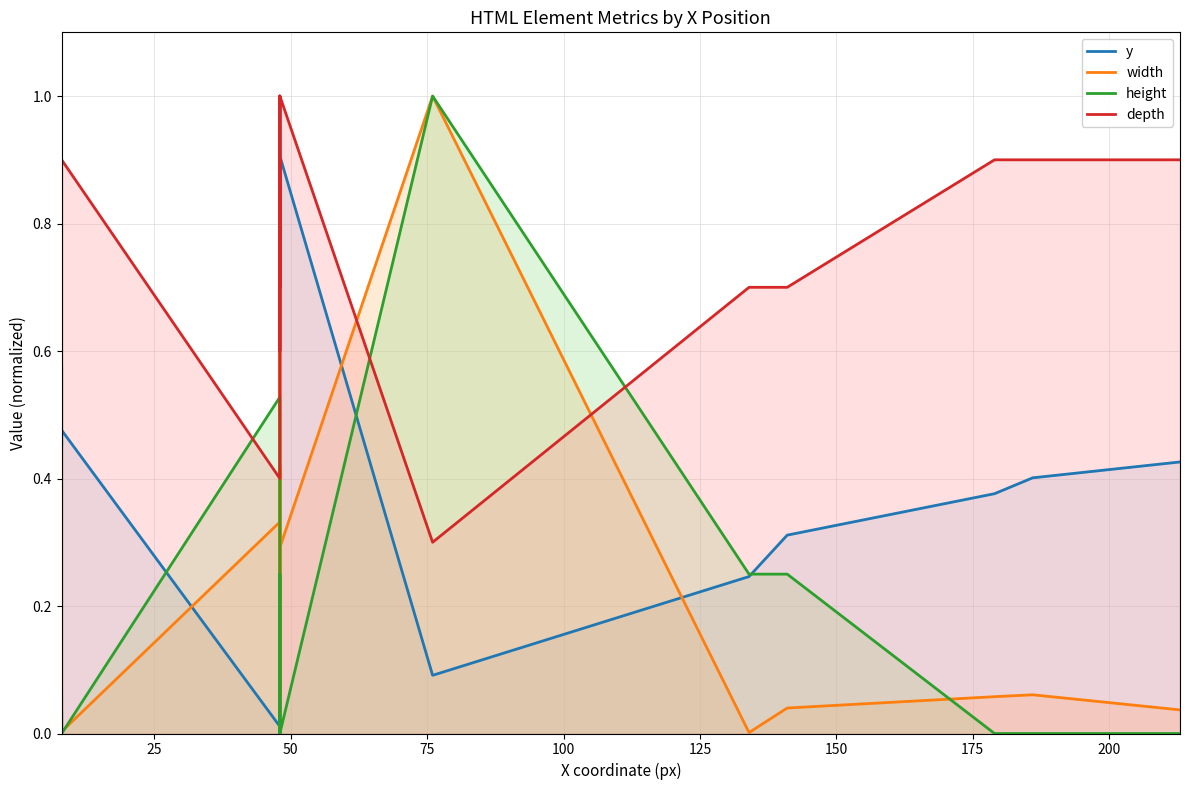

Which series has the largest total across all categories?

depth